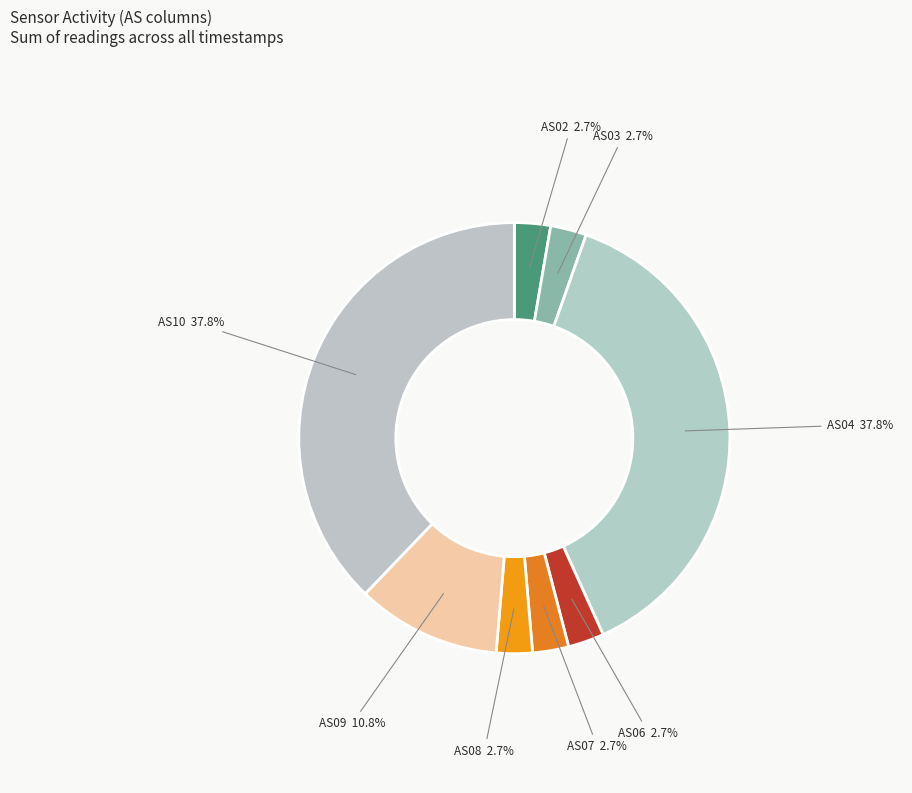

Count the number of slices in the pie.

8